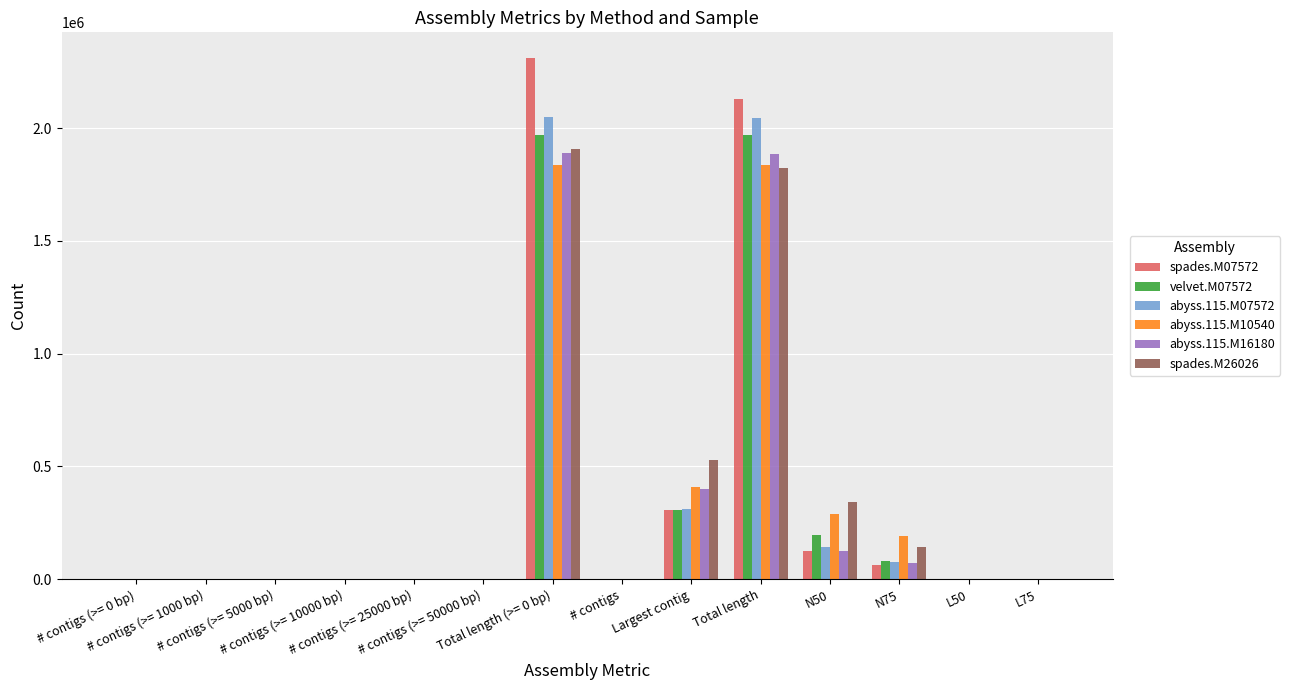

How many categories are shown in the chart?

14